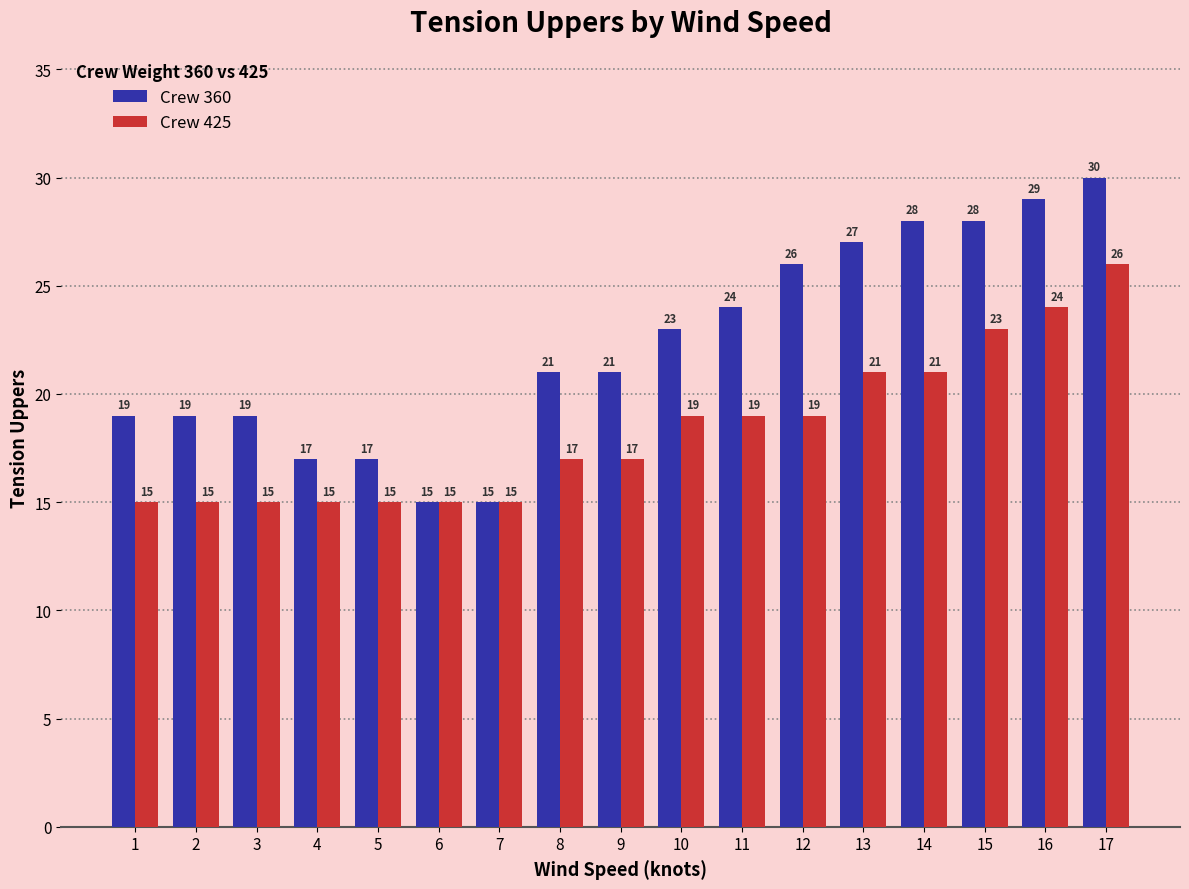

List the series in order of their overall mean, lowest first.

Crew 425, Crew 360